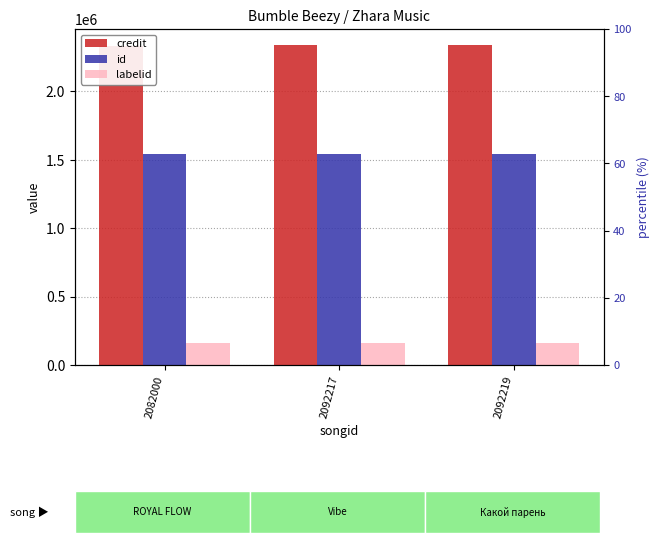

What is the sum of the credit values at 2092217 and 2082000?

4672544